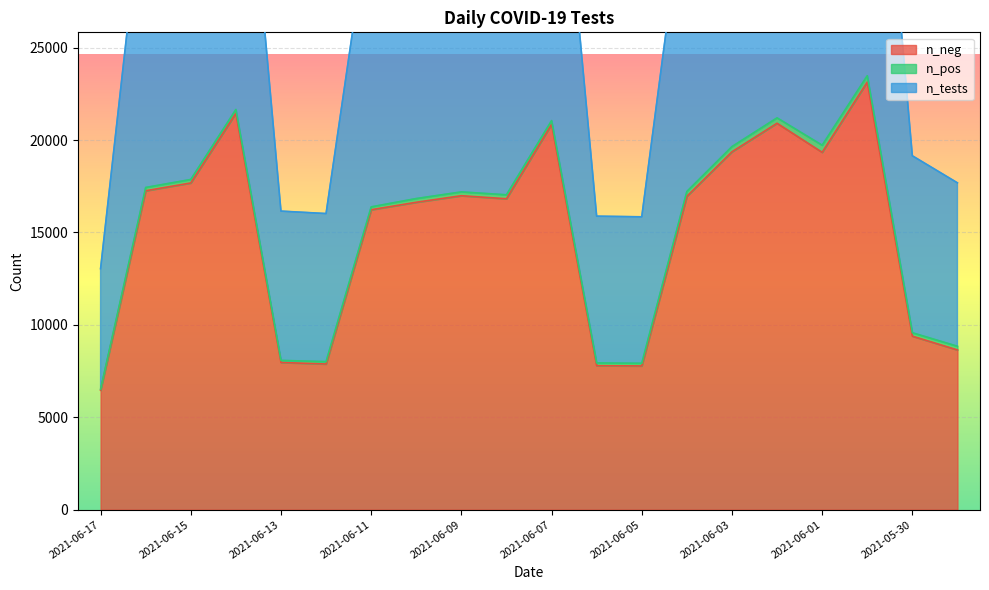

True or false: n_tests and n_neg cross at least once.

False